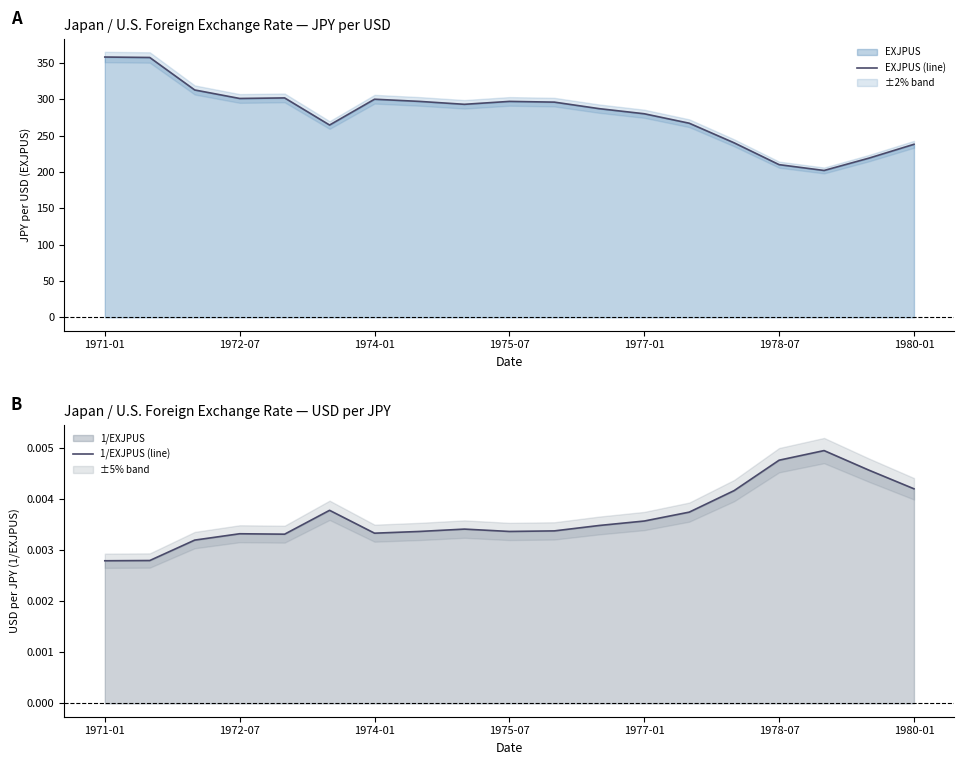

The value of EXJPUS (line) at 1980-01 is 238.0. True or false?

True